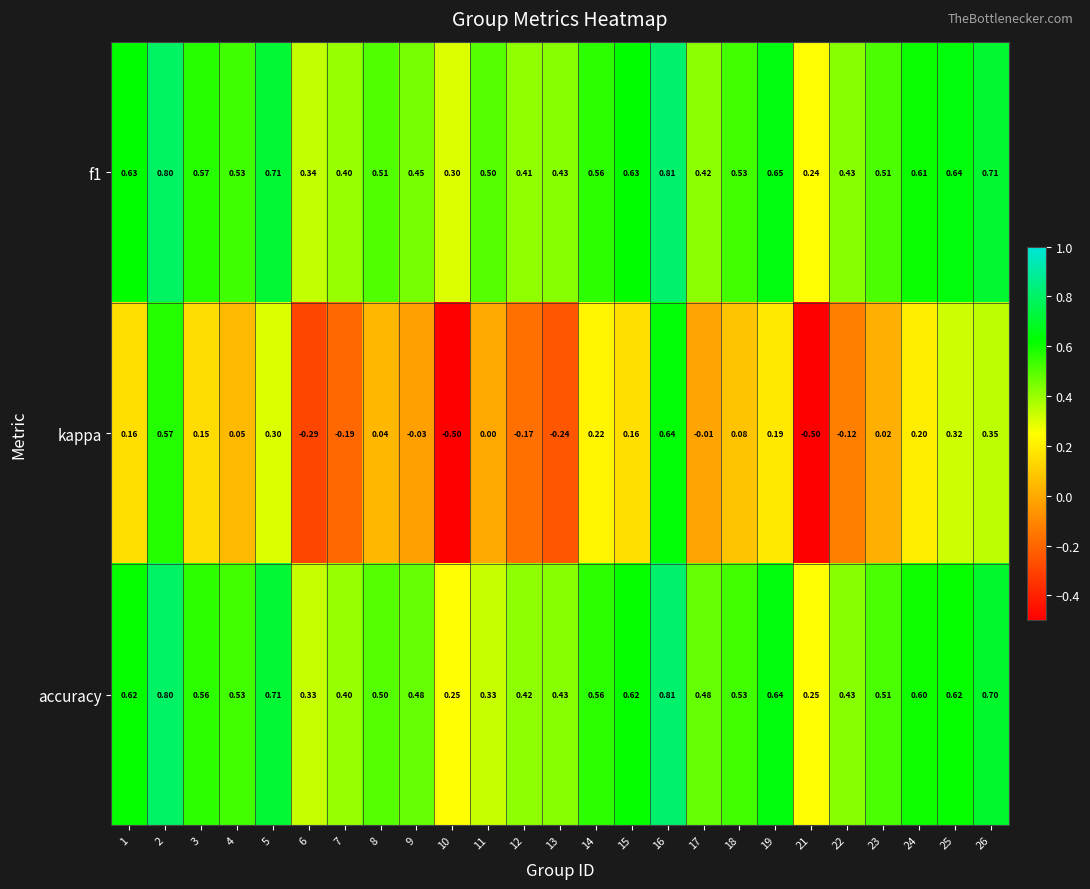

Is the value of kappa at 17 greater than the value of f1 at 2?

No